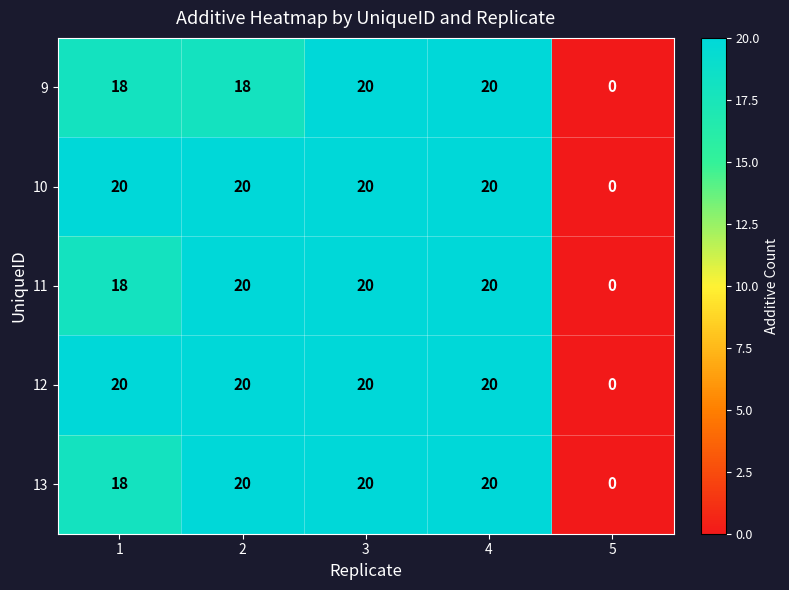

Reading right to left, extract all data points from this chart.

9: 0	20	20	18	18
10: 0	20	20	20	20
11: 0	20	20	20	18
12: 0	20	20	20	20
13: 0	20	20	20	18